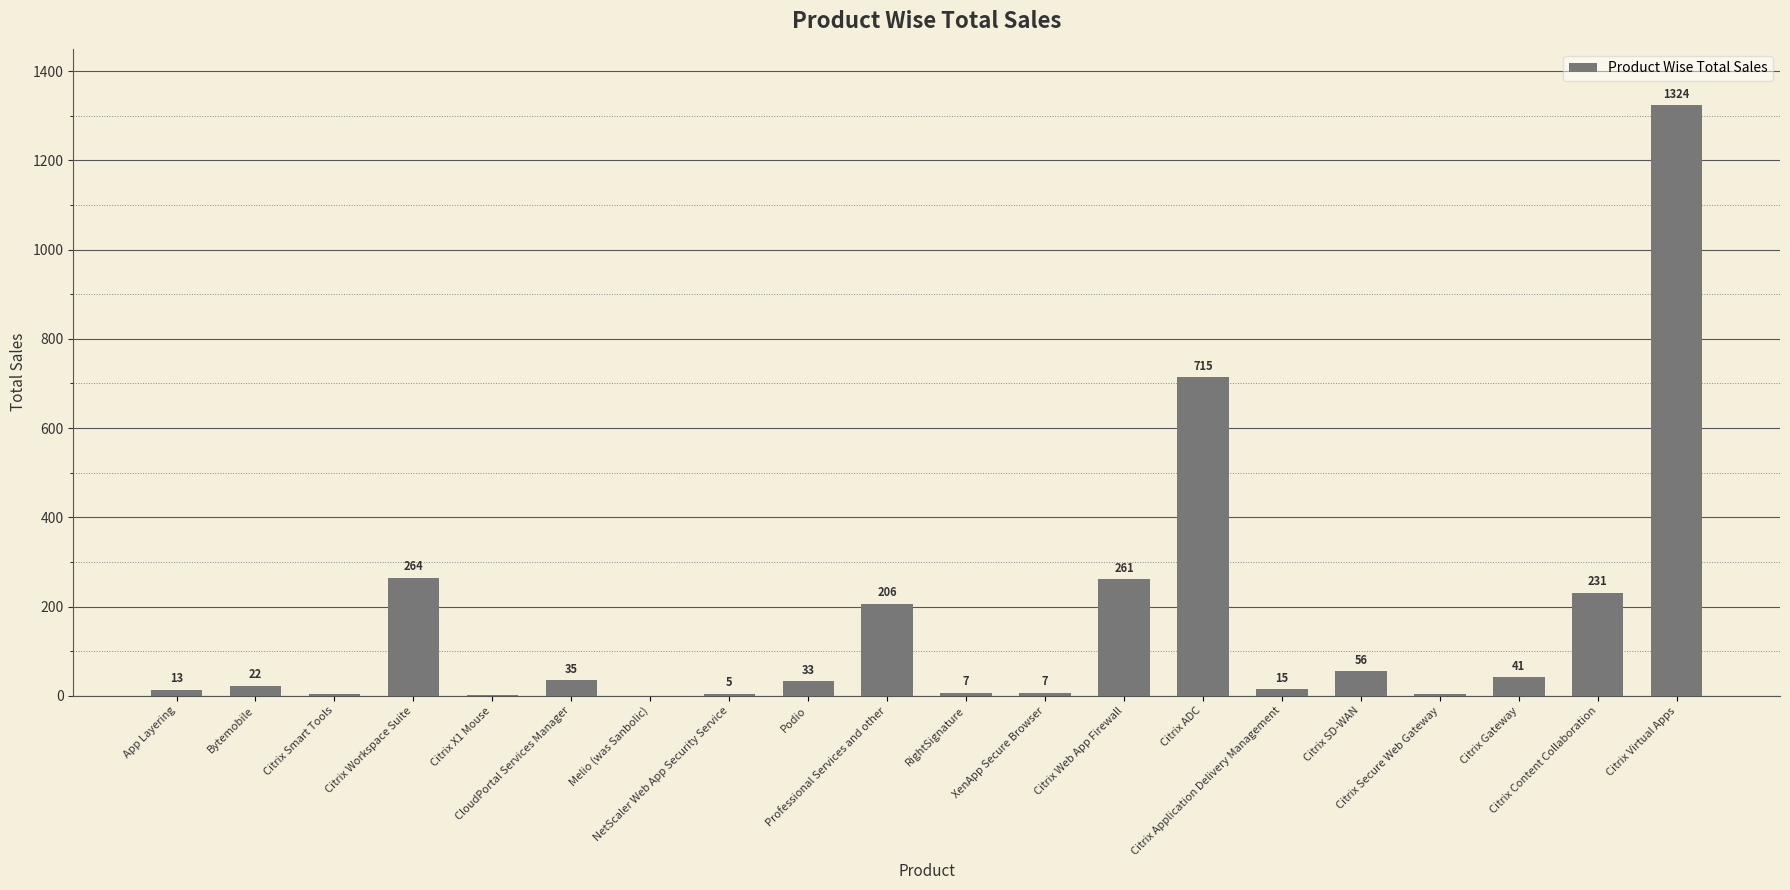

List the labels in order of value, smallest first.

Melio (was Sanbolic), Citrix X1 Mouse, Citrix Secure Web Gateway, Citrix Smart Tools, NetScaler Web App Security Service, XenApp Secure Browser, RightSignature, App Layering, Citrix Application Delivery Management, Bytemobile, Podio, CloudPortal Services Manager, Citrix Gateway, Citrix SD-WAN, Professional Services and other, Citrix Content Collaboration, Citrix Web App Firewall, Citrix Workspace Suite, Citrix ADC, Citrix Virtual Apps